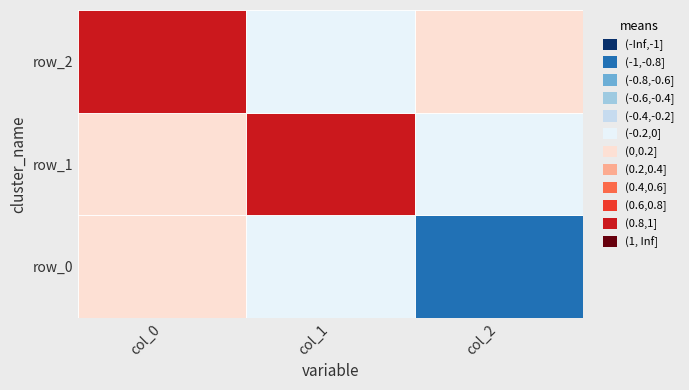

List the labels in order of row_2 value, largest first.

col_0, col_2, col_1